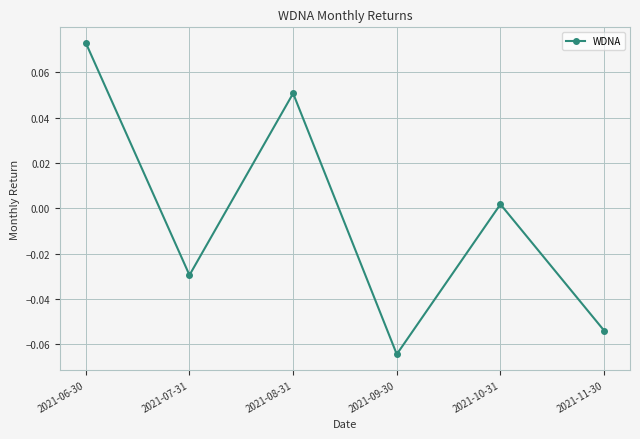

What is the label of the 6th point from the left?

2021-11-30